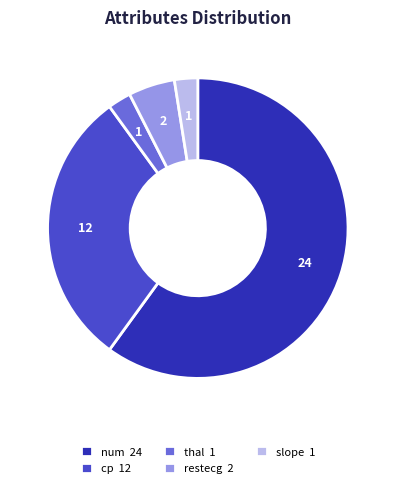

How many slices are in this pie chart?

5